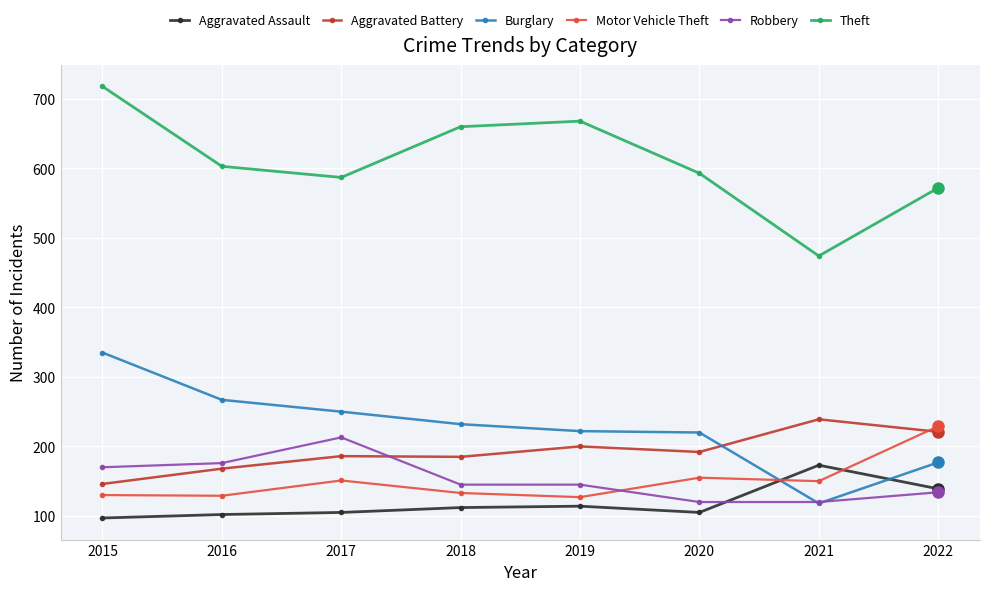

At which category is the sum across all series the highest?

2015